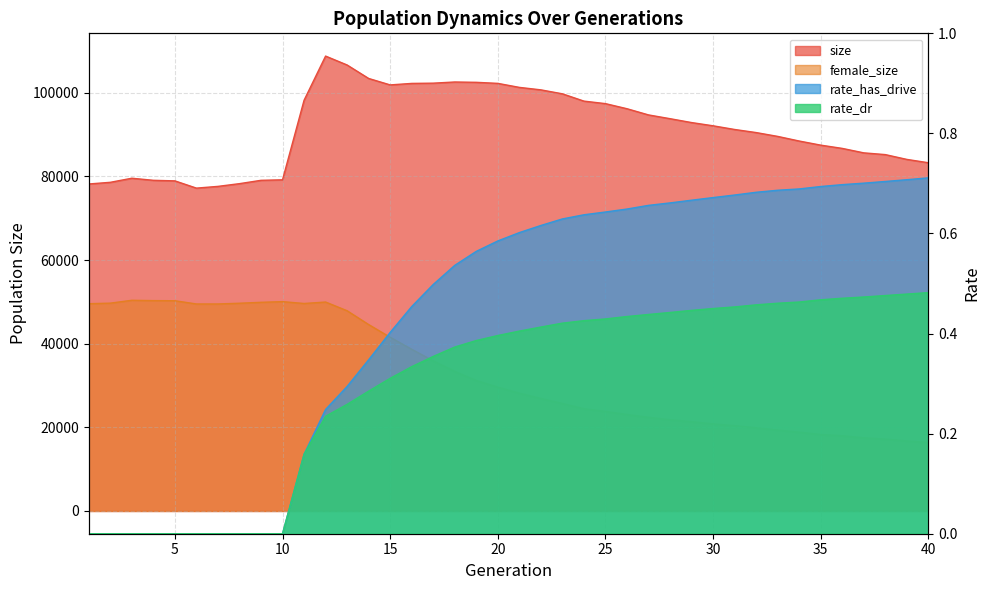

Which series changed the most between 14 and 17?

female_size